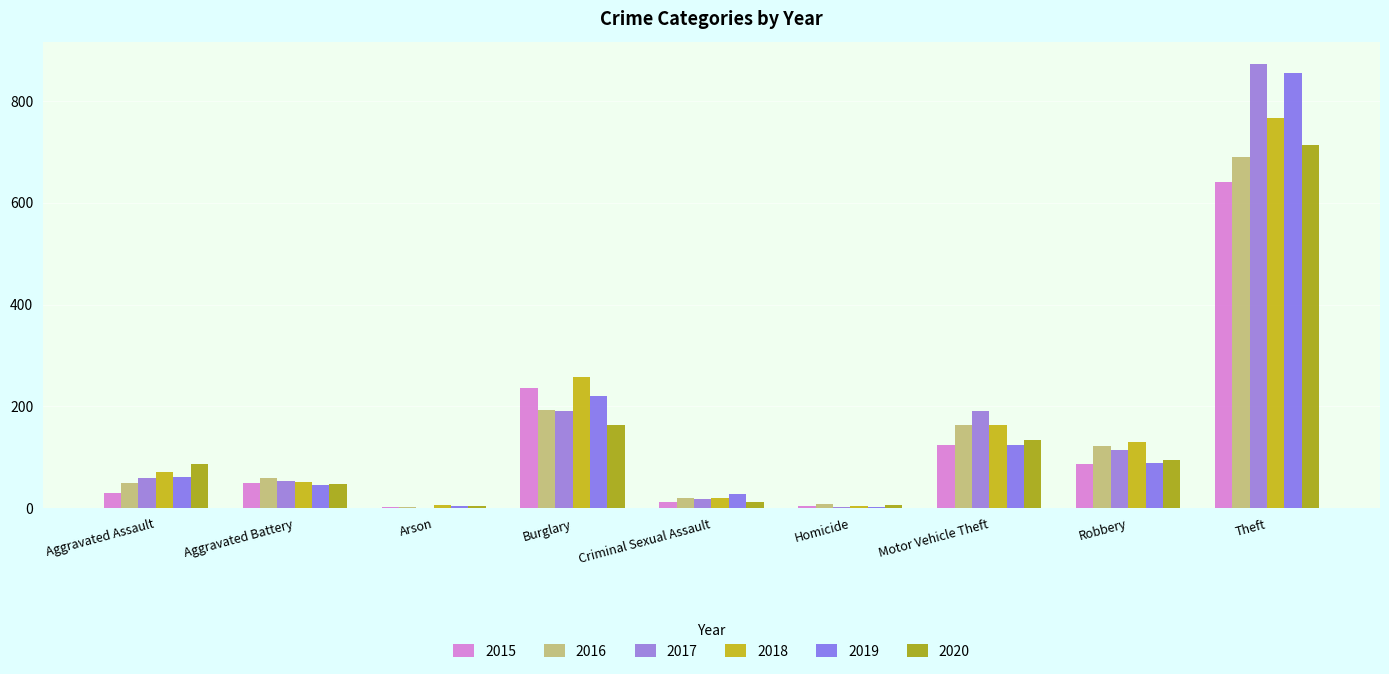

How many distinct data groups are displayed?

6